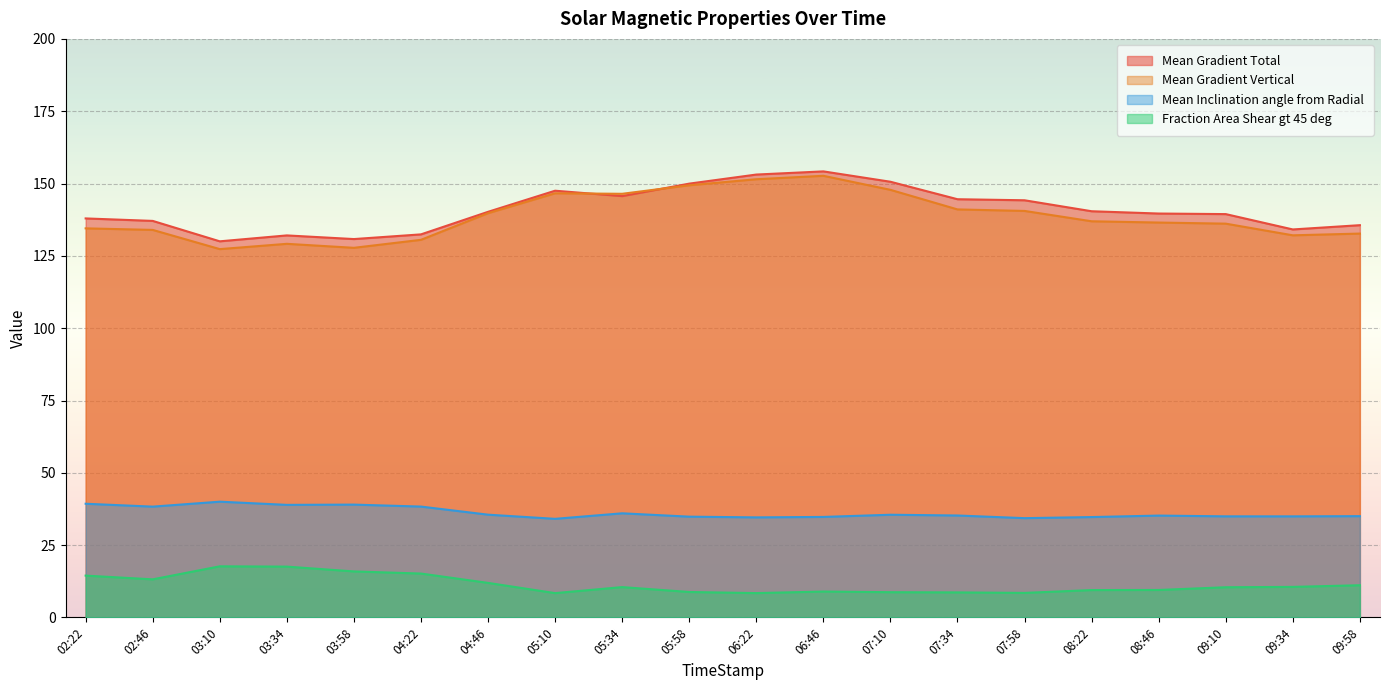

What is the highest value of the Mean Gradient Vertical series?

152.7